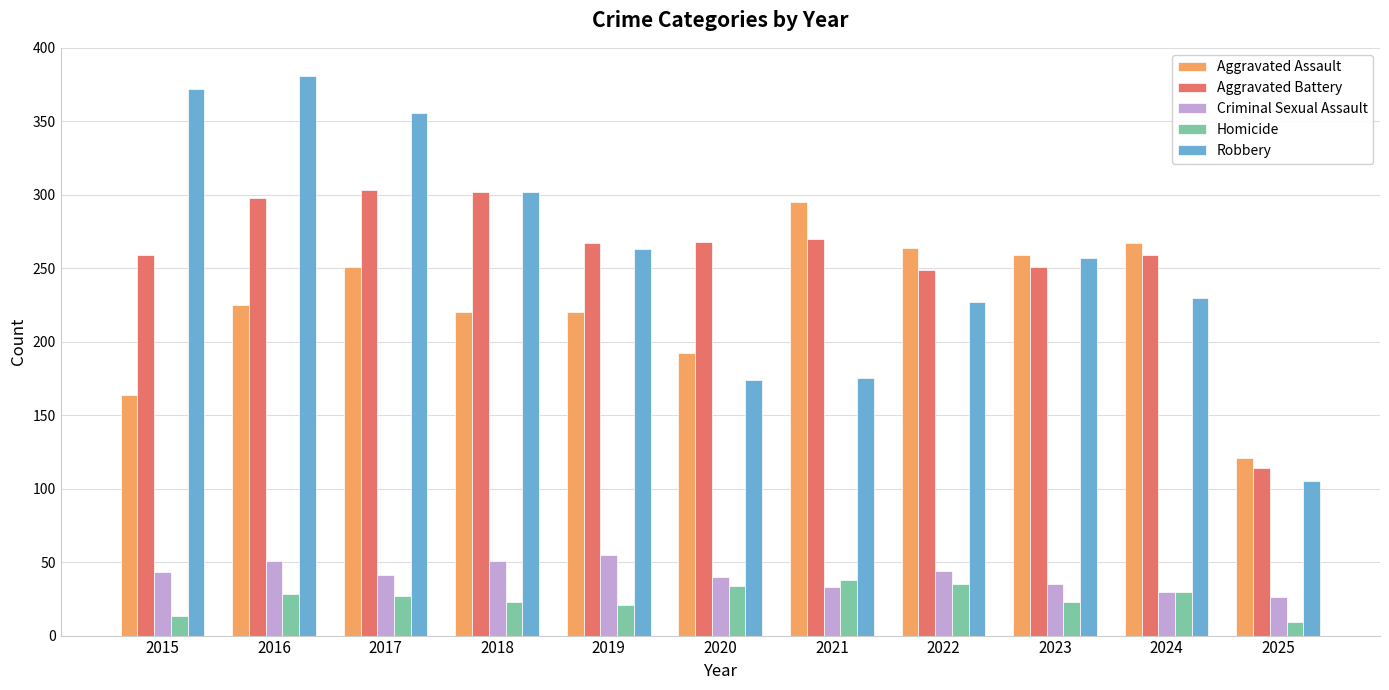

Is it true that Aggravated Assault equals 105 at 2021?

False